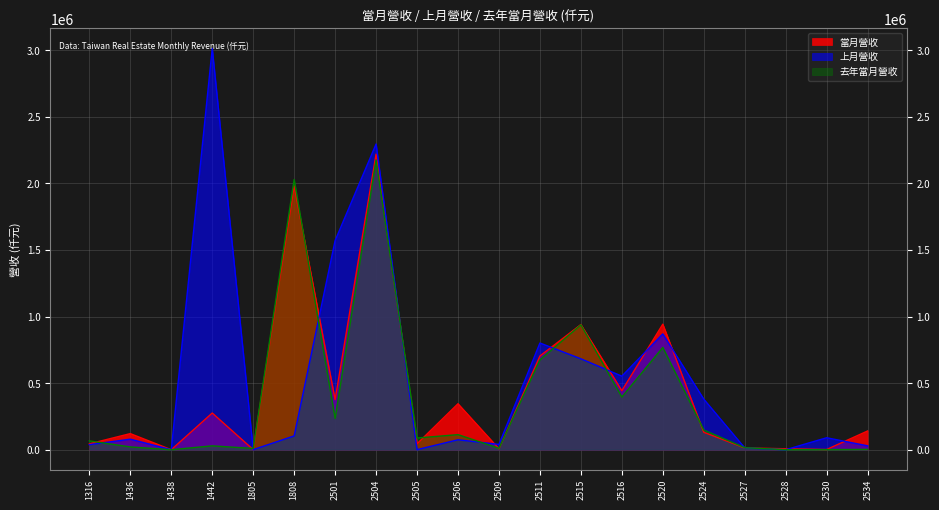

List the labels in order of 去年當月營收 value, smallest first.

2528, 1438, 2530, 2534, 1805, 2509, 2527, 1436, 1442, 1316, 2505, 2506, 2524, 2501, 2516, 2511, 2520, 2515, 1808, 2504